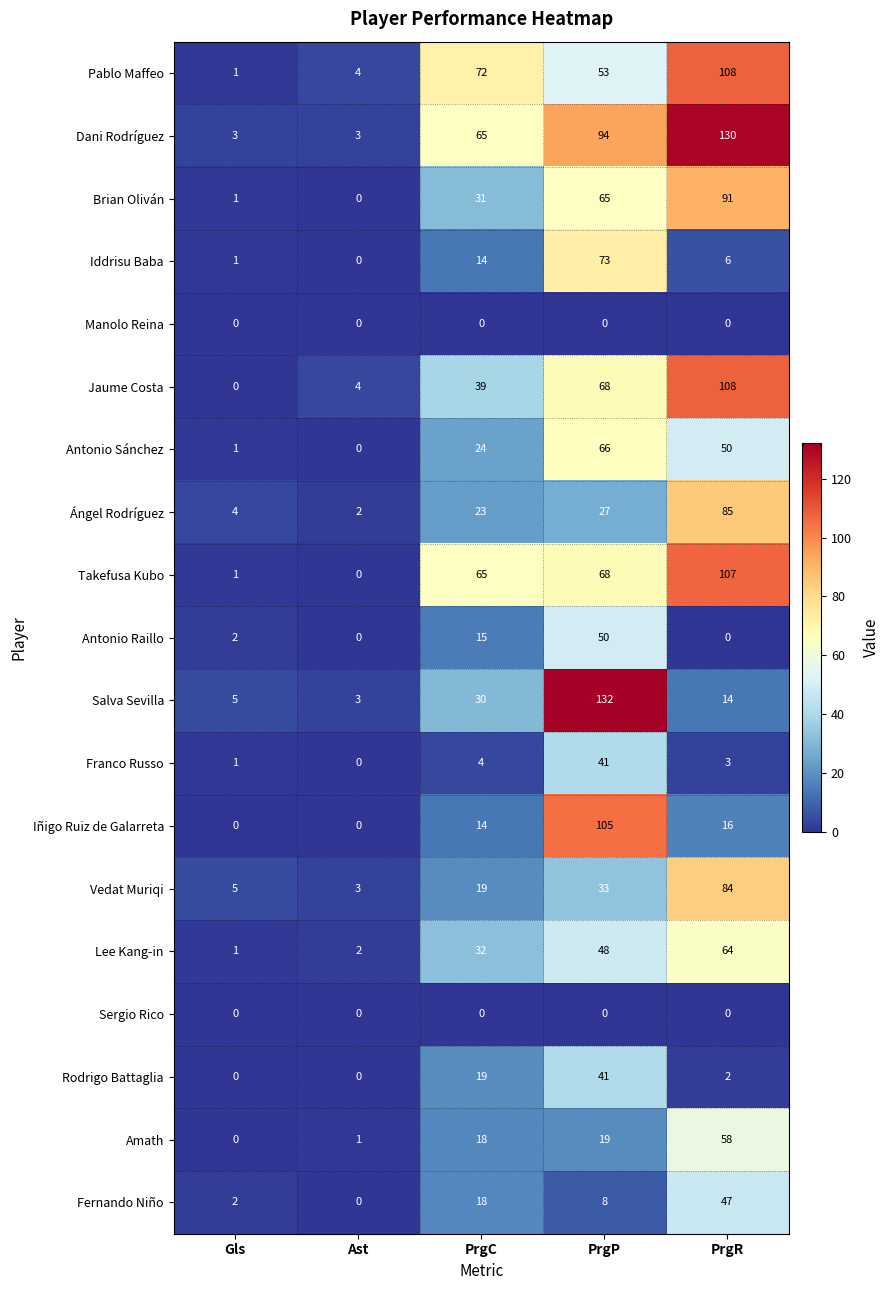

What is the sum of all Jaume Costa values?

219